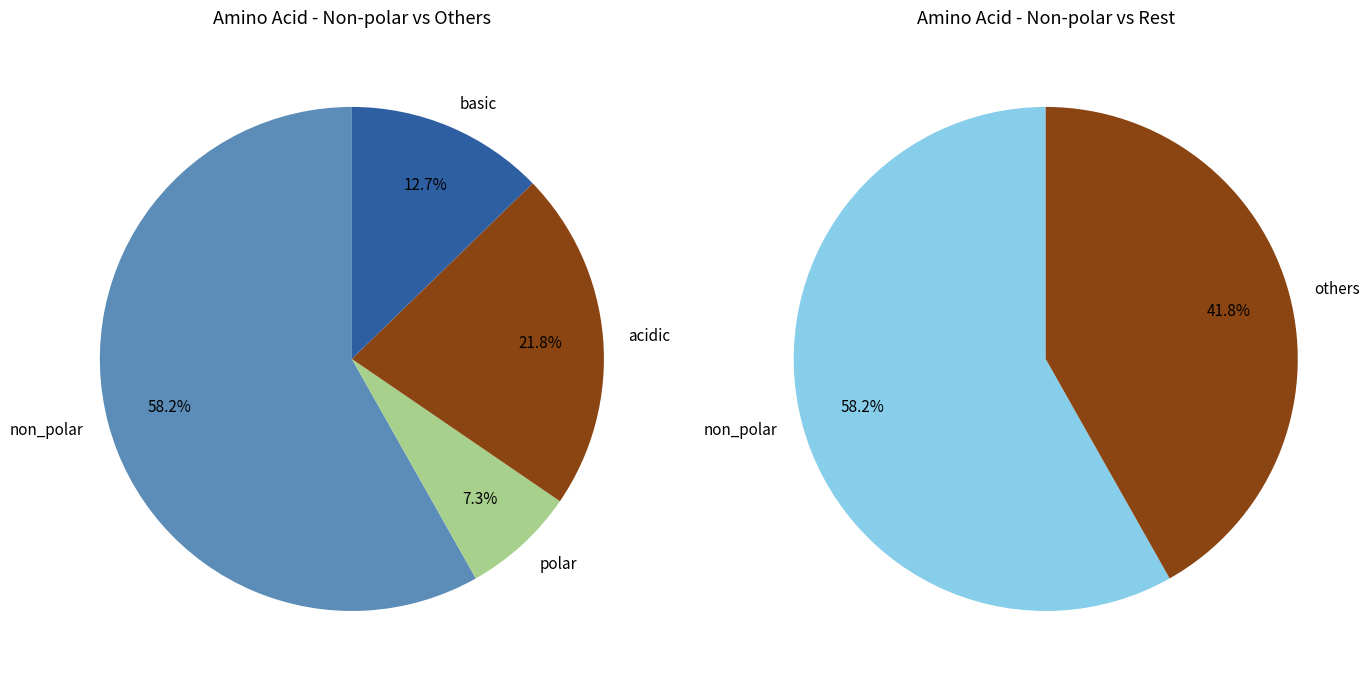

Which category has the smallest portion of the pie?

polar